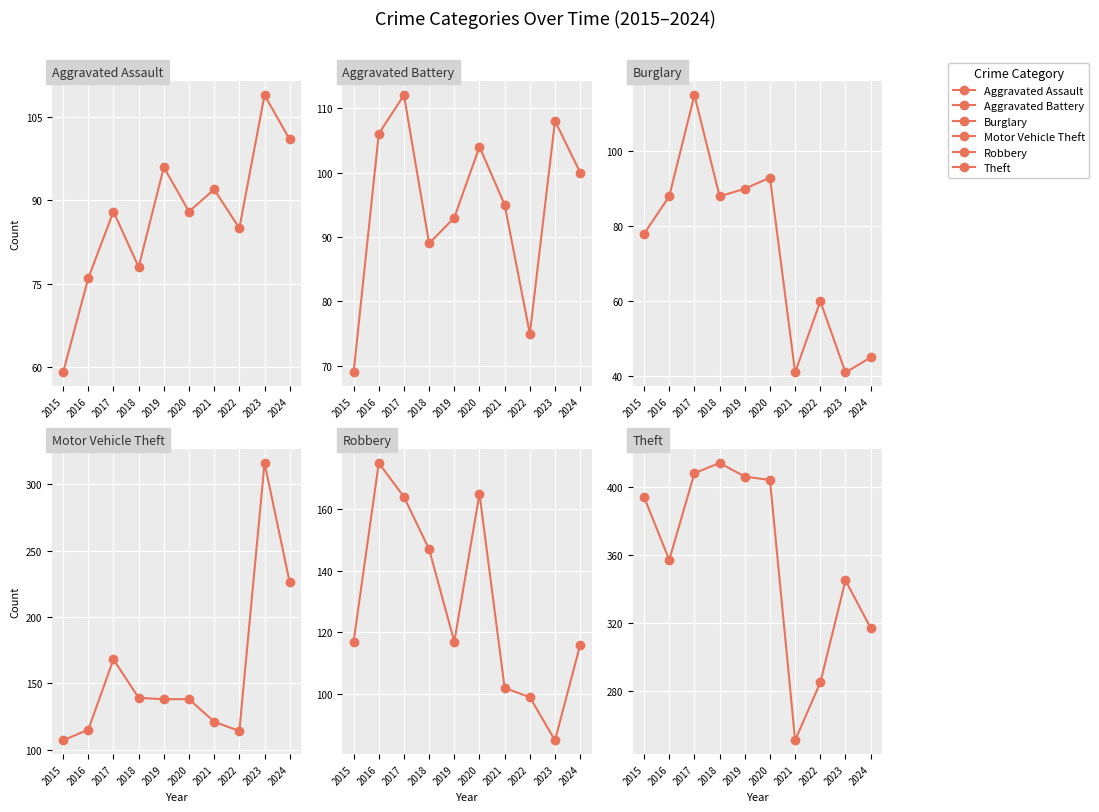

How many interior local peaks does the Theft series have?

2